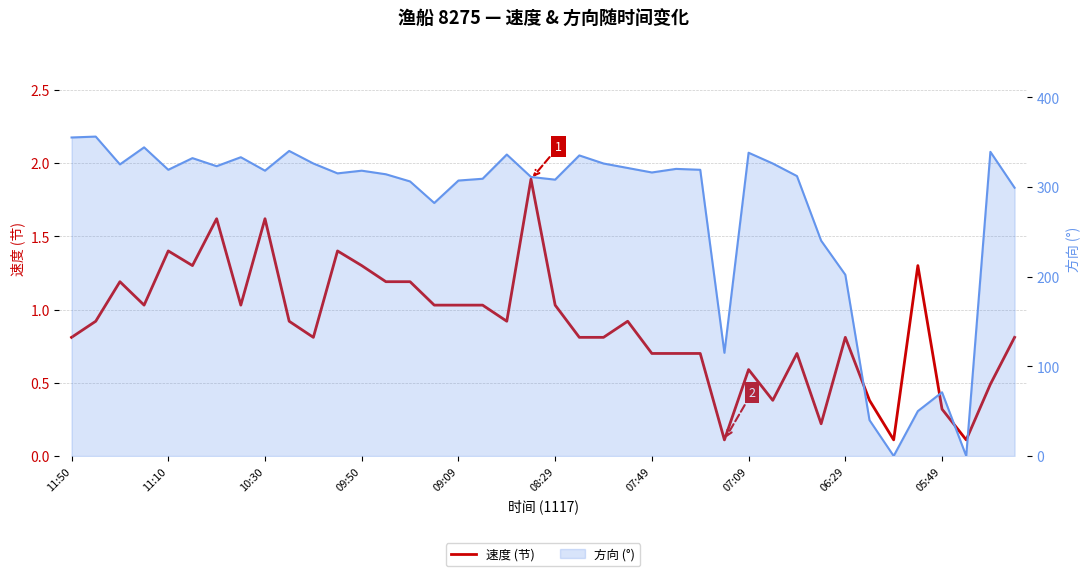

What position from the left is 09:50?

4